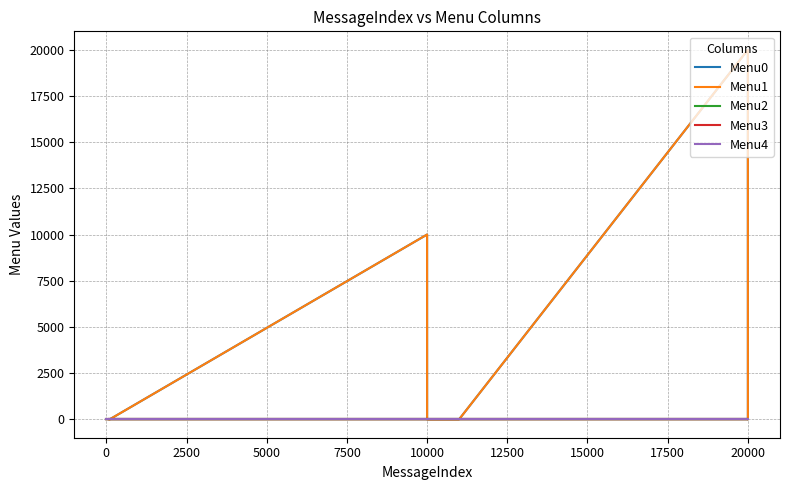

Is it true that Menu2 equals 0 at 5000?

True